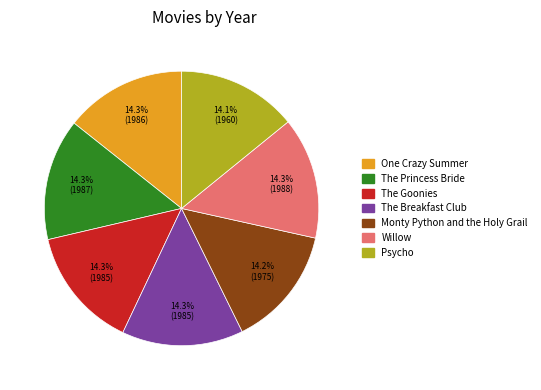

The The Goonies slice represents 14% of the pie. True or false?

True